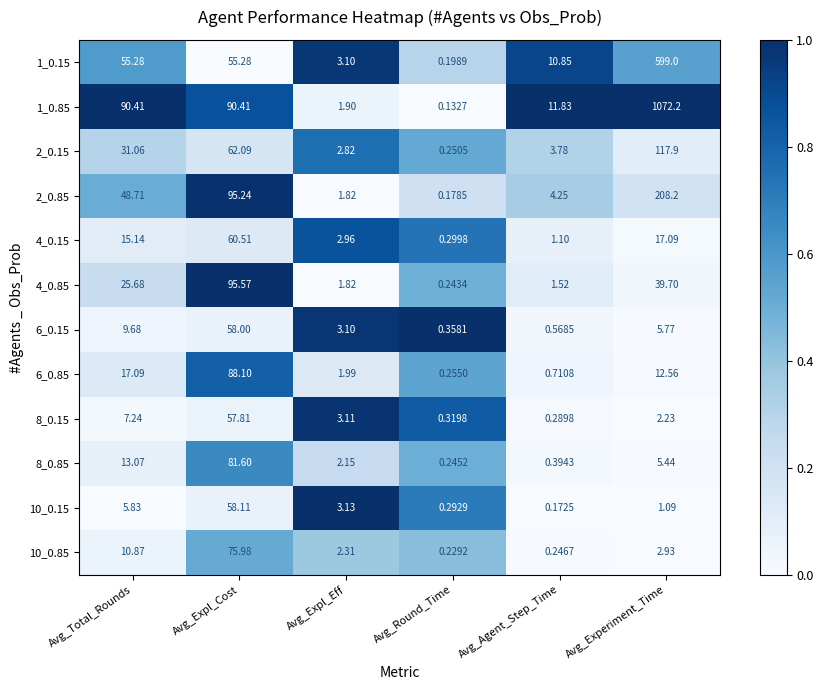

How many distinct data groups are displayed?

12